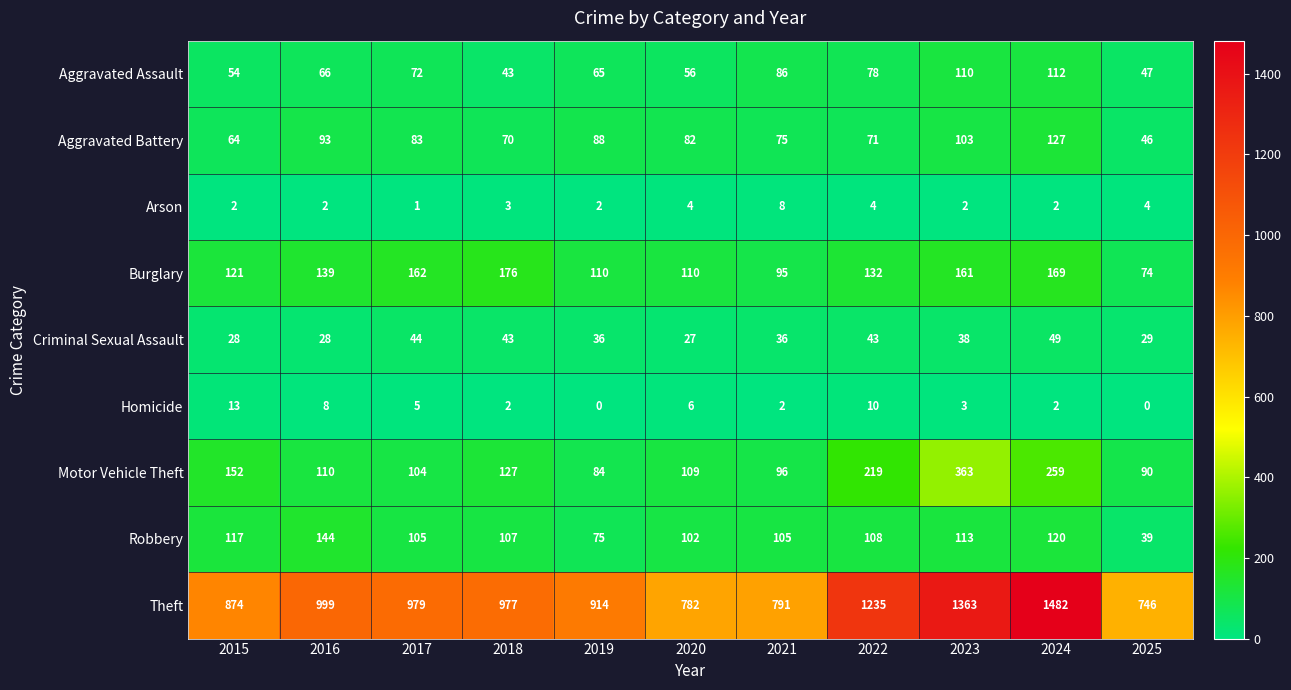

What is the spread (max minus min) of values at 2015?

872